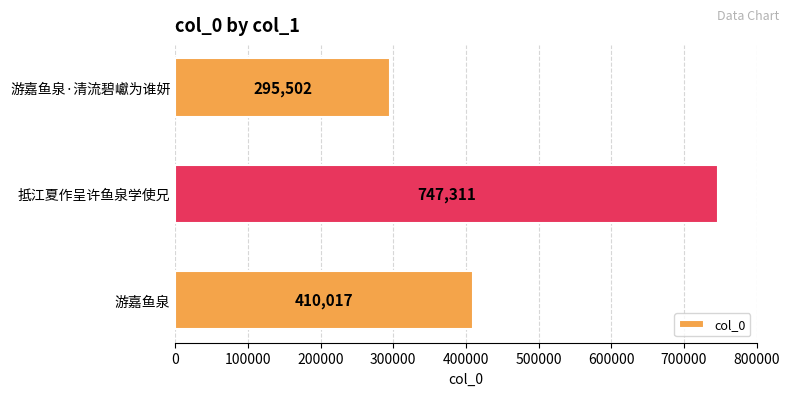

Which has a higher value, 游嘉鱼泉·清流碧巘为谁妍 or 游嘉鱼泉?

游嘉鱼泉